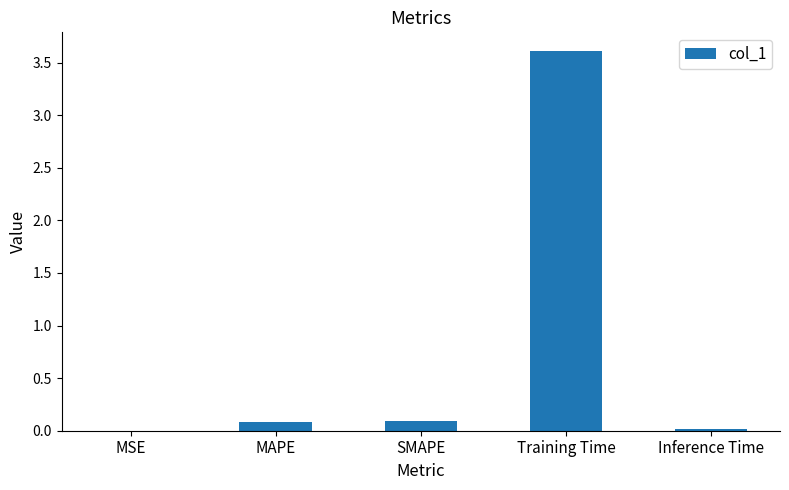

True or false: the data shows 4.8 at Training Time.

False